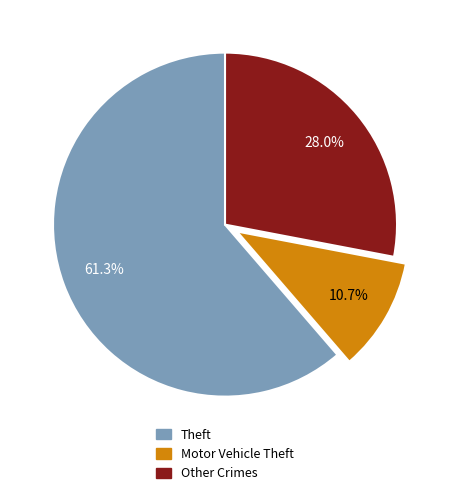

How many segments does this pie chart have?

3